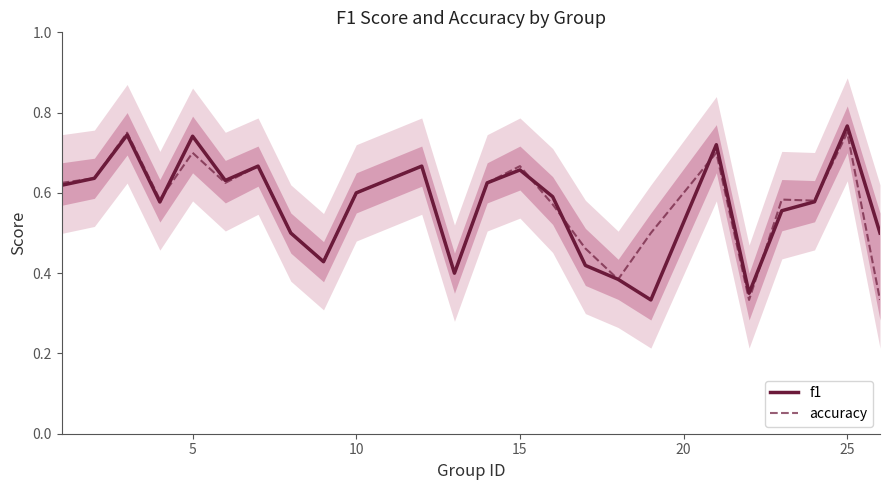

True or false: f1 has more than 1 interior local peaks.

True